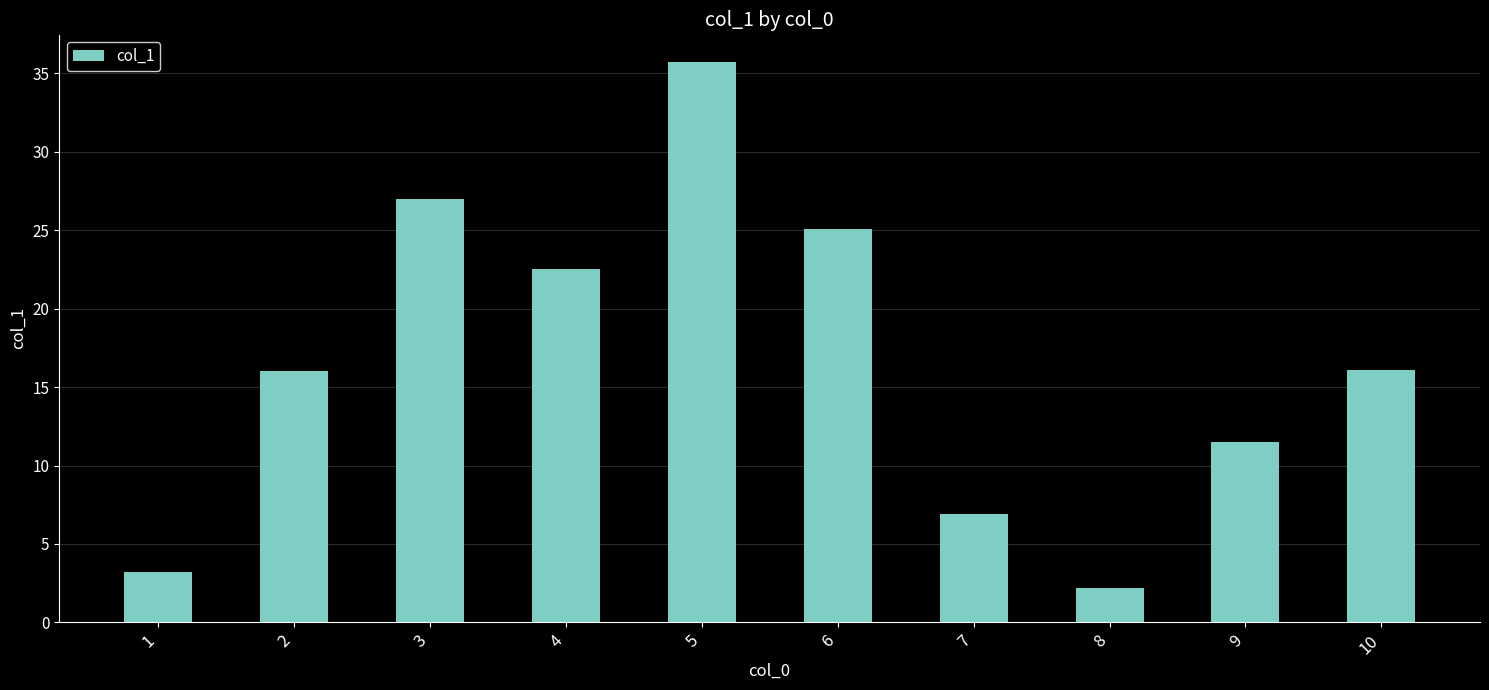

Which category has the highest value across all series?

5